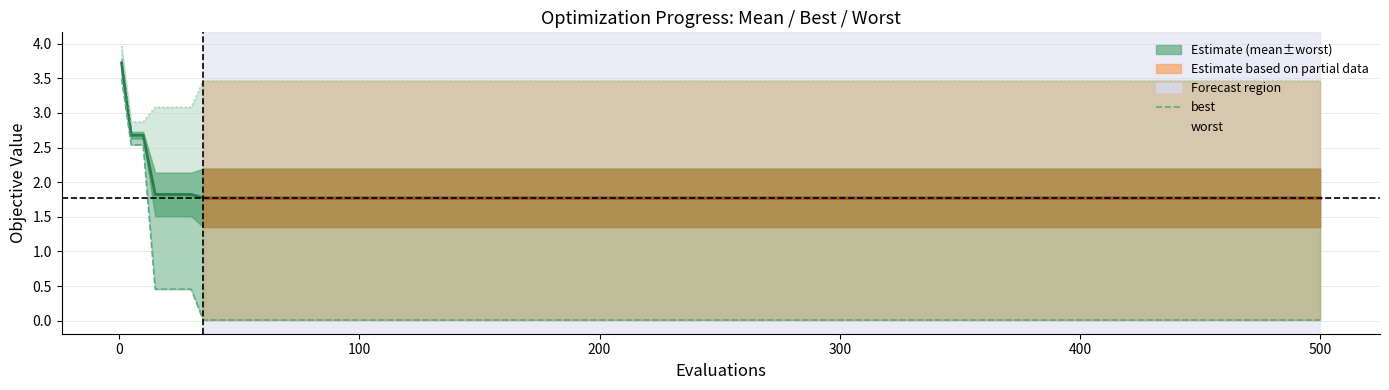

What value does the mean series have at 500?

1.8